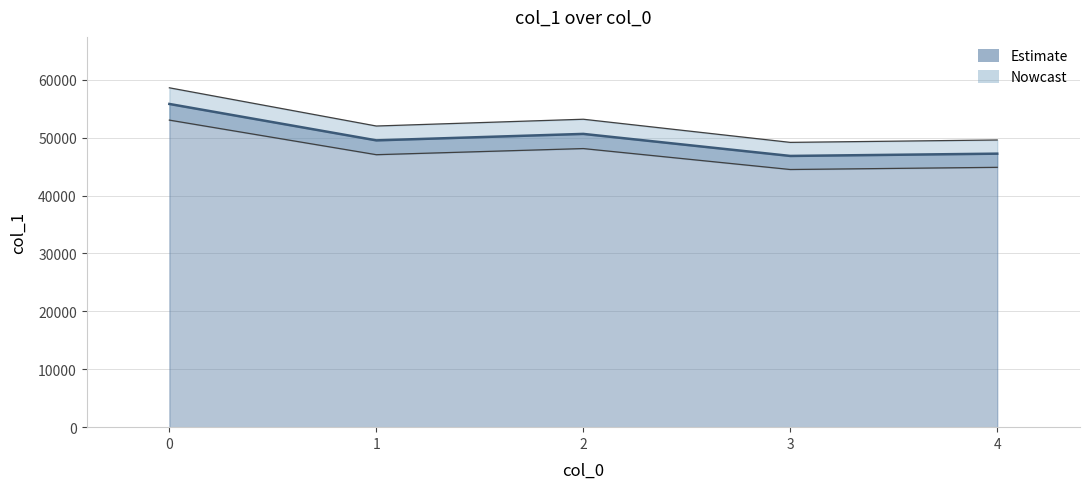

How many lines are shown in the chart?

1